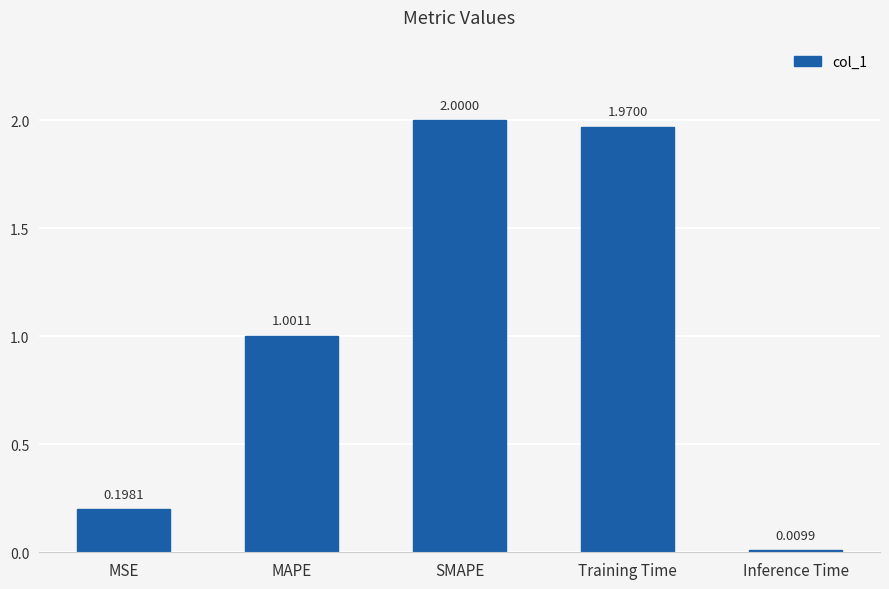

At which label is the value closest to 1?

MAPE